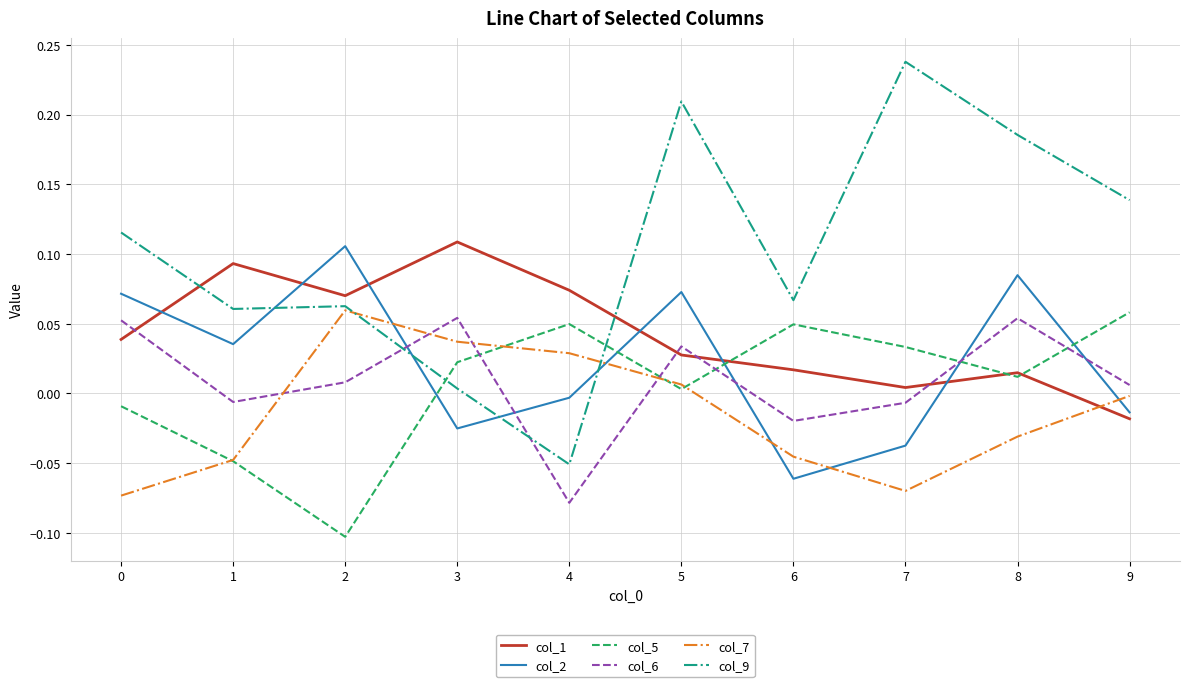

True or false: col_6 and col_5 intersect in this chart.

True